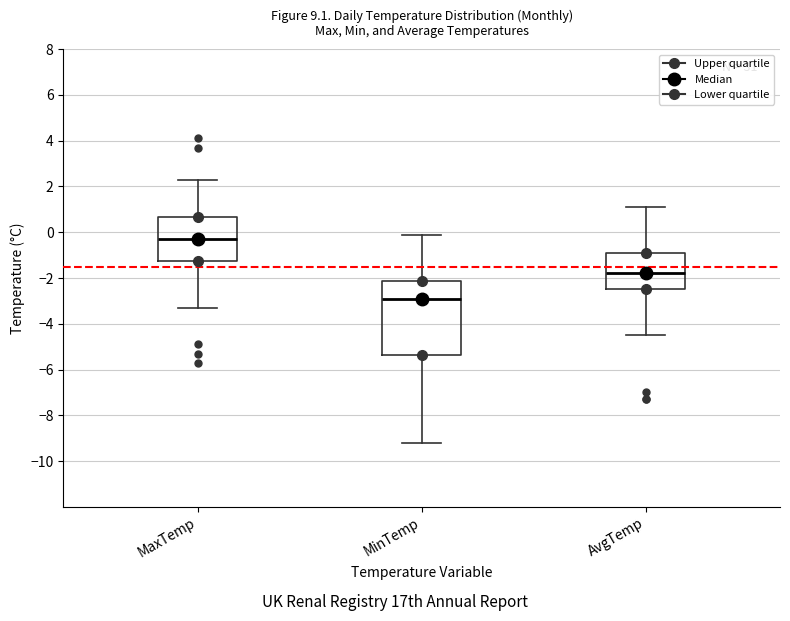

Which box is the tallest, from its lower edge to its upper edge?

MinTemp